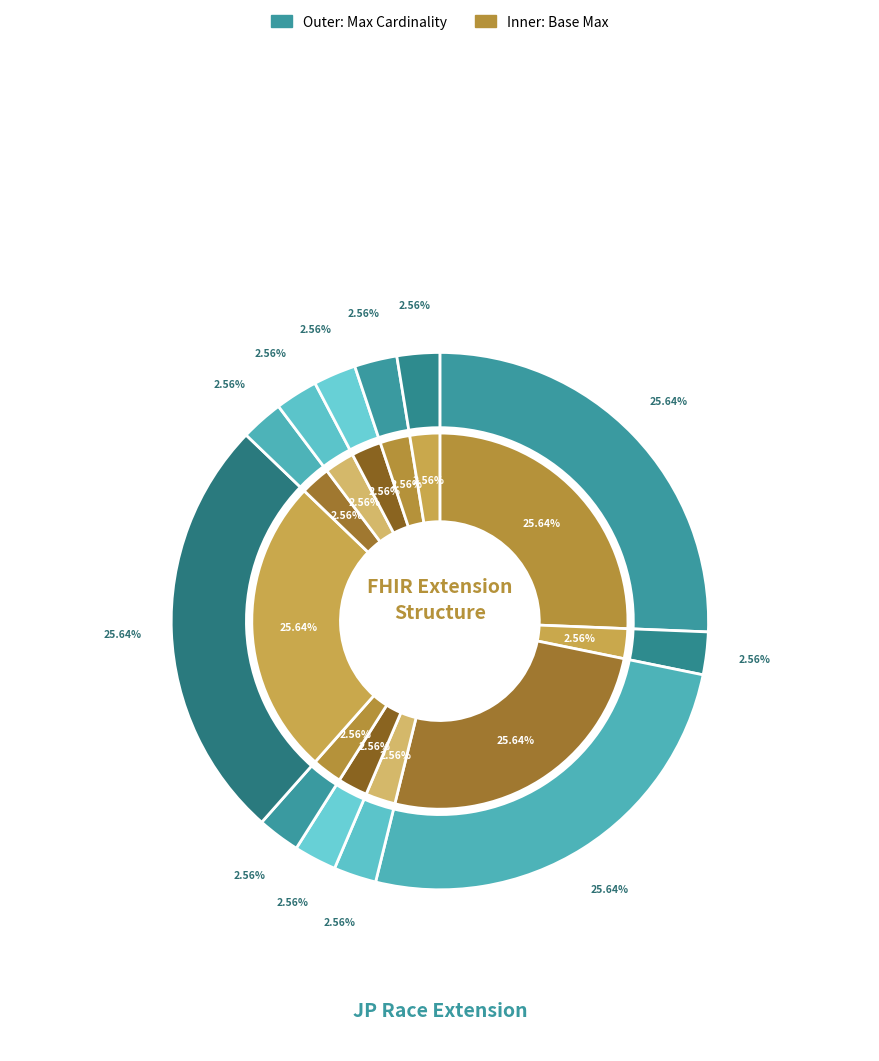

Does any single category account for the majority?

No